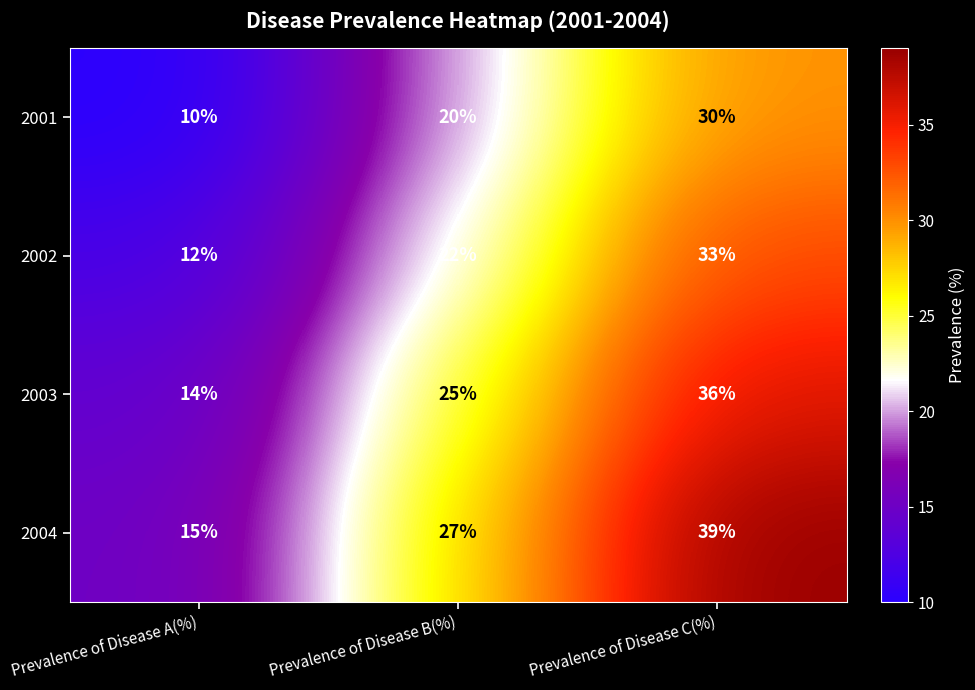

Which series has the widest spread of values?

2004